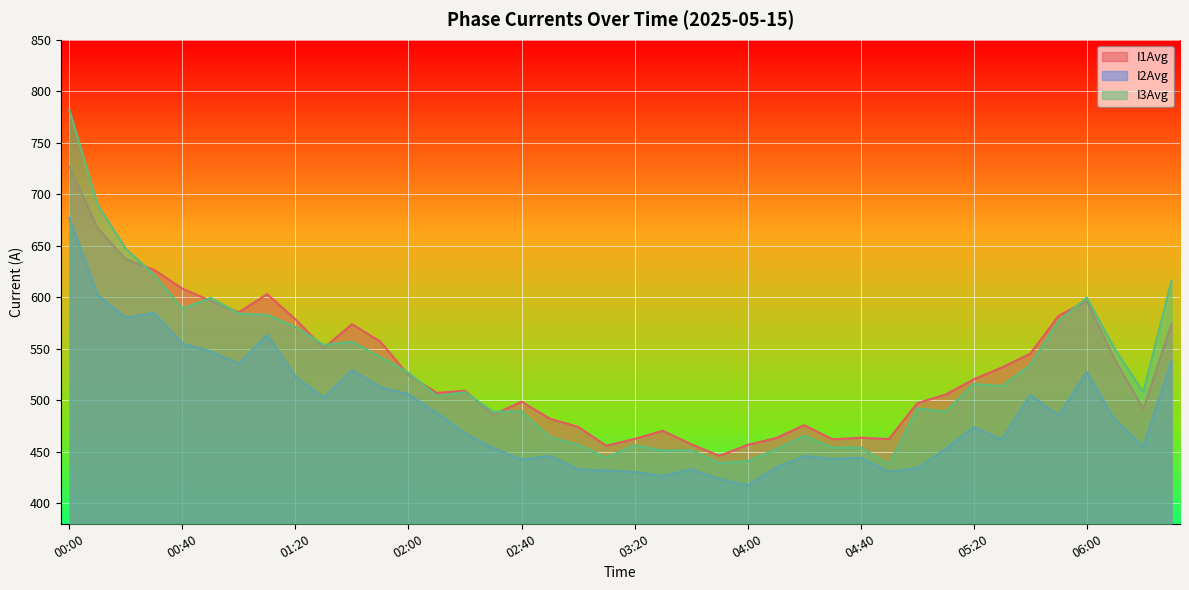

The I3Avg series shows 257.6 at 04:00. True or false?

False